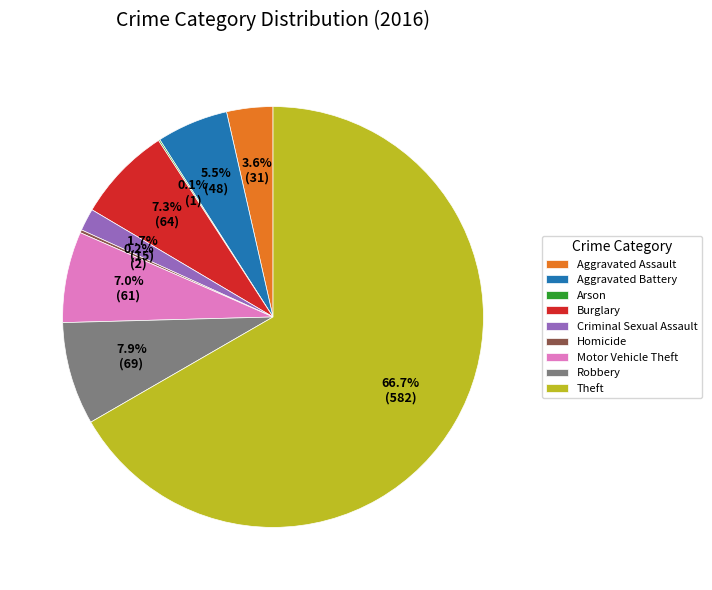

What percentage do Burglary and Robbery together represent?

15.2%